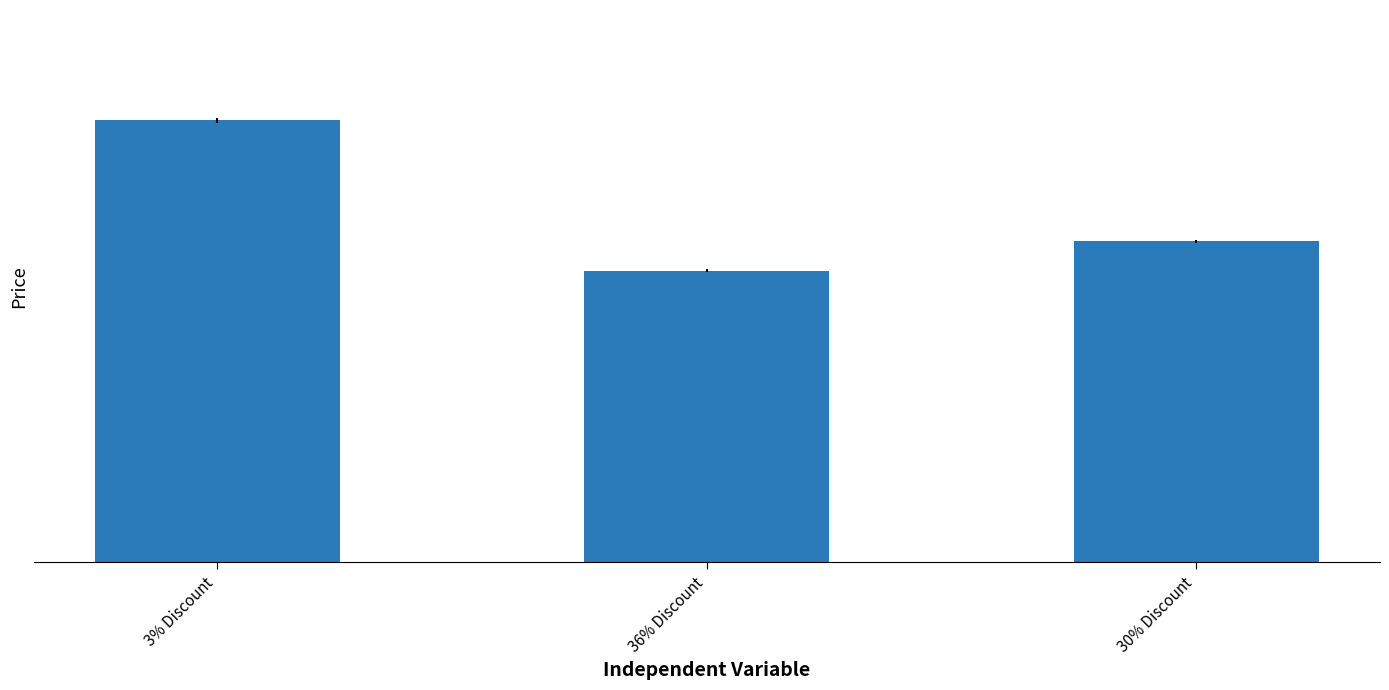

What is the greatest value displayed?

75560